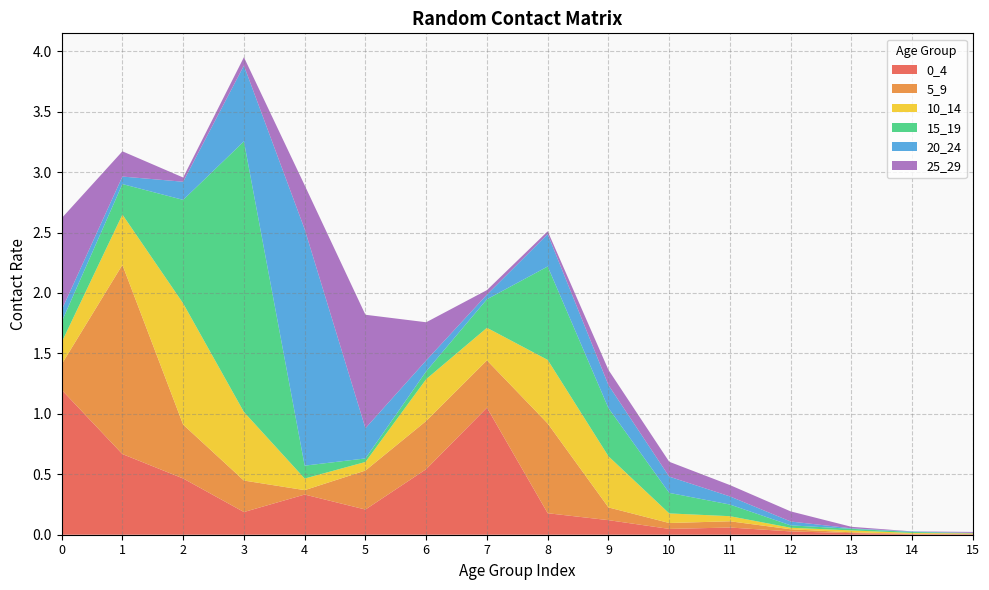

Reading right to left, transcribe all the data shown in this chart.

0_4: 15=0.0	14=0.0	13=0.0	12=0.0	11=0.1	10=0.0	9=0.1	8=0.2	7=1.1	6=0.5	5=0.2	4=0.3	3=0.2	2=0.5	1=0.7	0=1.2
5_9: 15=0.0	14=0.0	13=0.0	12=0.0	11=0.1	10=0.0	9=0.1	8=0.7	7=0.4	6=0.4	5=0.3	4=0.0	3=0.3	2=0.4	1=1.6	0=0.2
10_14: 15=0.0	14=0.0	13=0.0	12=0.0	11=0.0	10=0.1	9=0.4	8=0.5	7=0.3	6=0.3	5=0.1	4=0.1	3=0.6	2=1.0	1=0.4	0=0.2
15_19: 15=0.0	14=0.0	13=0.0	12=0.0	11=0.1	10=0.2	9=0.4	8=0.8	7=0.2	6=0.1	5=0.0	4=0.1	3=2.2	2=0.9	1=0.3	0=0.2
20_24: 15=0.0	14=0.0	13=0.0	12=0.0	11=0.1	10=0.1	9=0.2	8=0.3	7=0.0	6=0.1	5=0.2	4=2.0	3=0.6	2=0.2	1=0.1	0=0.1
25_29: 15=0.0	14=0.0	13=0.0	12=0.1	11=0.1	10=0.1	9=0.1	8=0.0	7=0.0	6=0.3	5=0.9	4=0.4	3=0.1	2=0.0	1=0.2	0=0.8